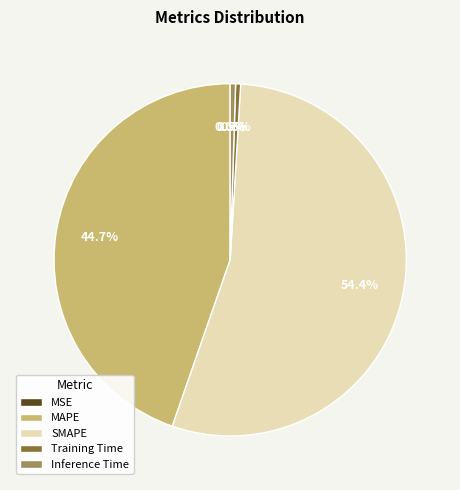

Does SMAPE represent more than half of the total?

Yes